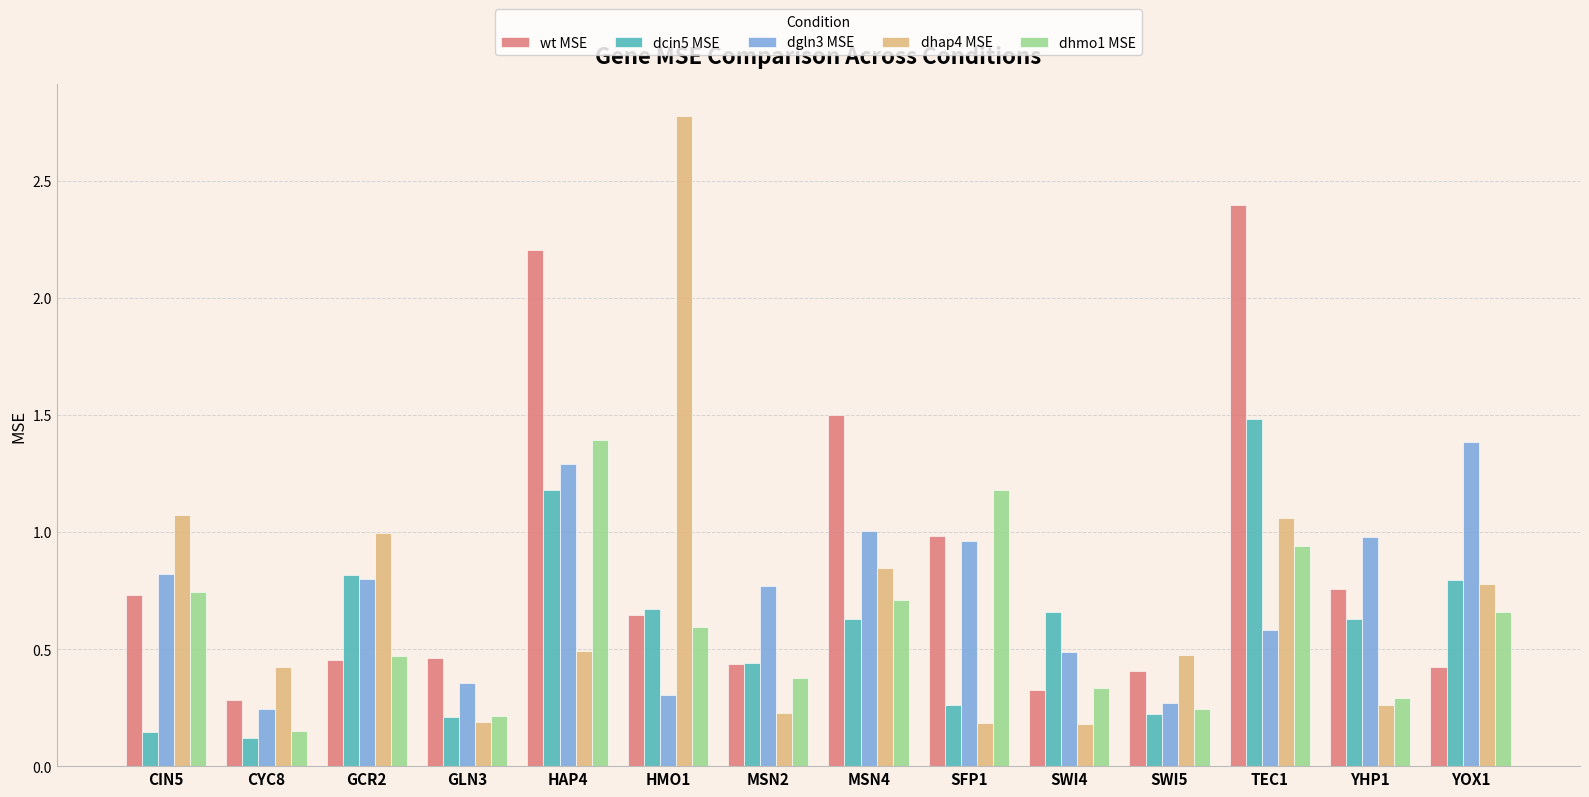

Which label corresponds to the smallest value in the chart?

CYC8